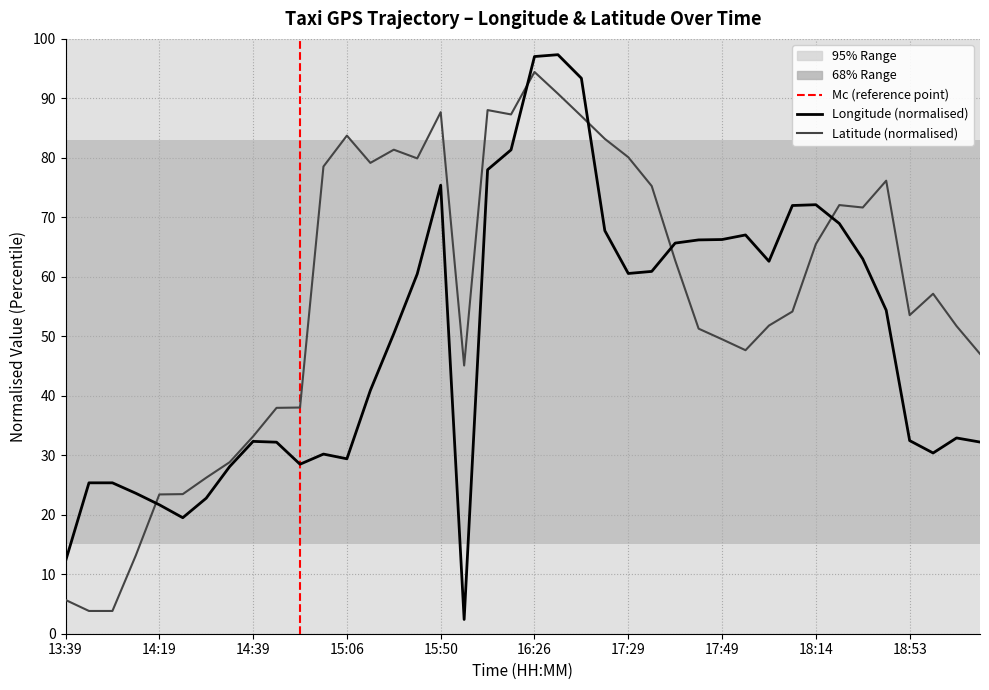

How many times do lat and lon cross each other?

5